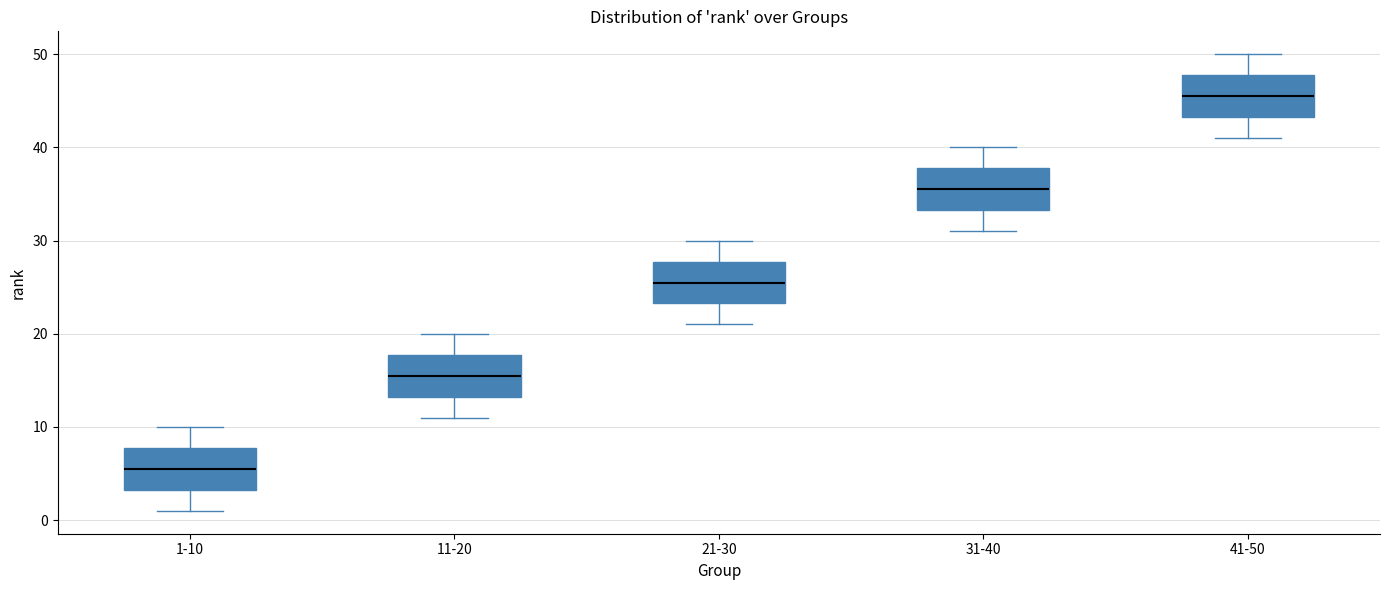

Reading left to right, read every box against the y-axis: the position of its median line, the range the box covers, and the ends of its whiskers. The values are not printed on the chart, so give them approximately, as read against the axis.

1-10: median 6, box 3 to 8, whiskers 1 to 10
11-20: median 16, box 13 to 18, whiskers 11 to 20
21-30: median 26, box 23 to 28, whiskers 21 to 30
31-40: median 36, box 33 to 38, whiskers 31 to 40
41-50: median 46, box 43 to 48, whiskers 41 to 50